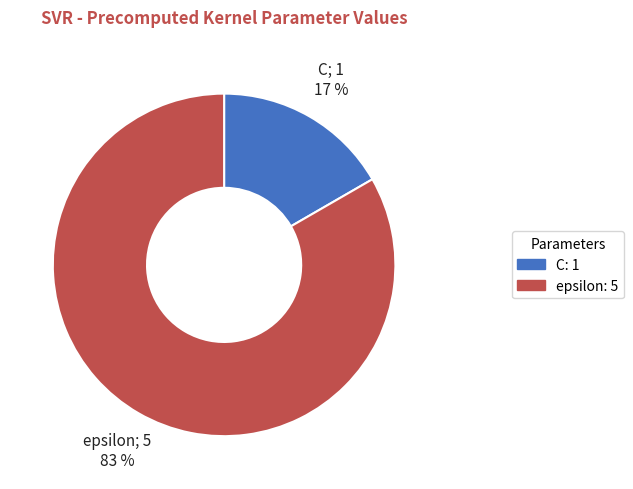

Do C and epsilon together represent more than half of the pie?

Yes